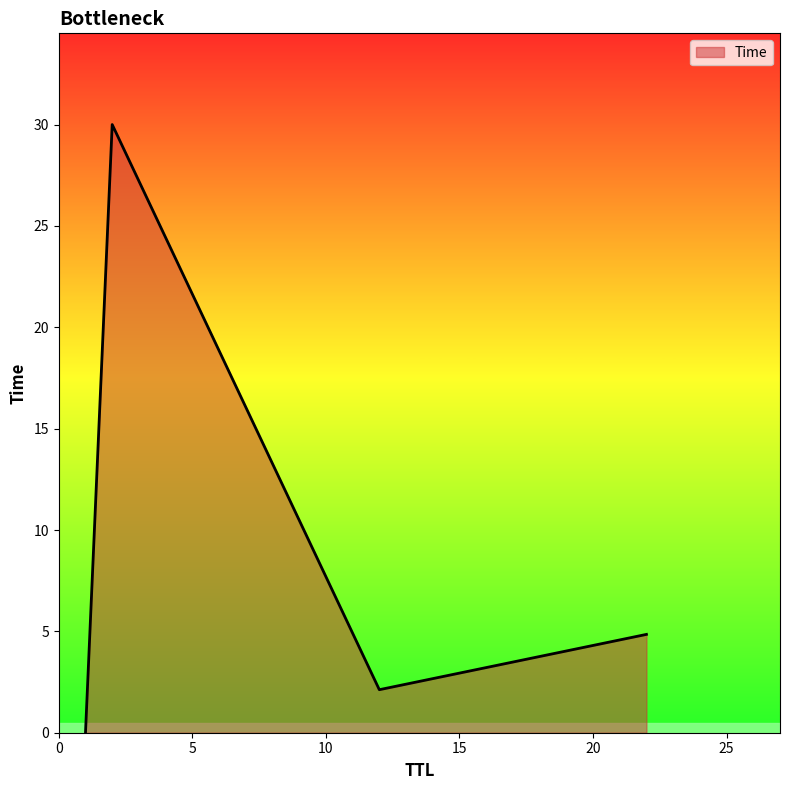

What is the difference between the second highest and minimum values?

4.8